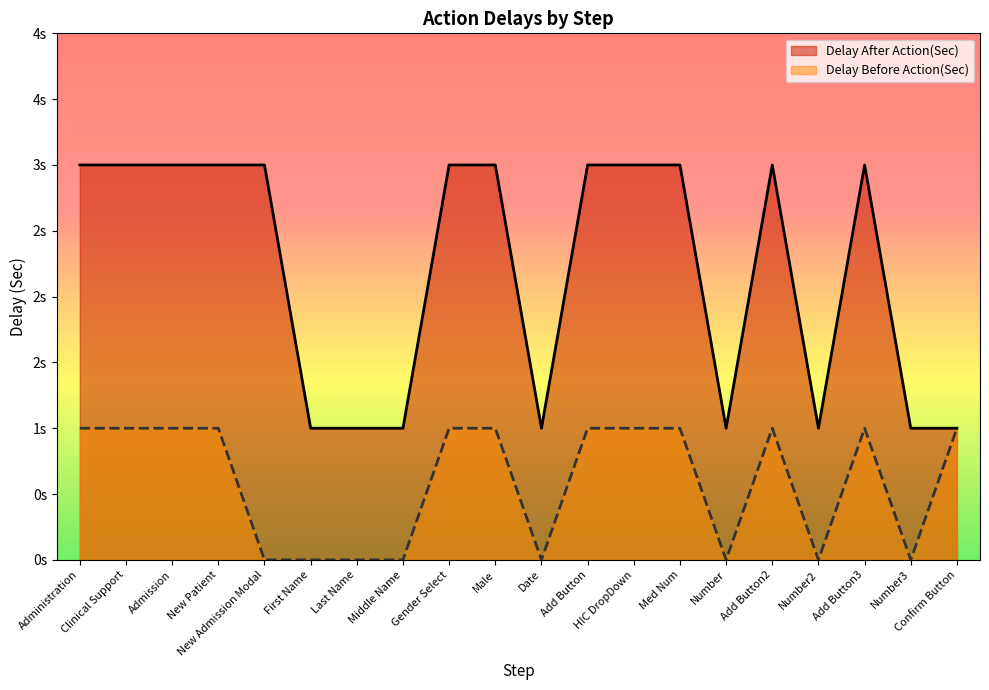

What position from the right is Add Button?

9